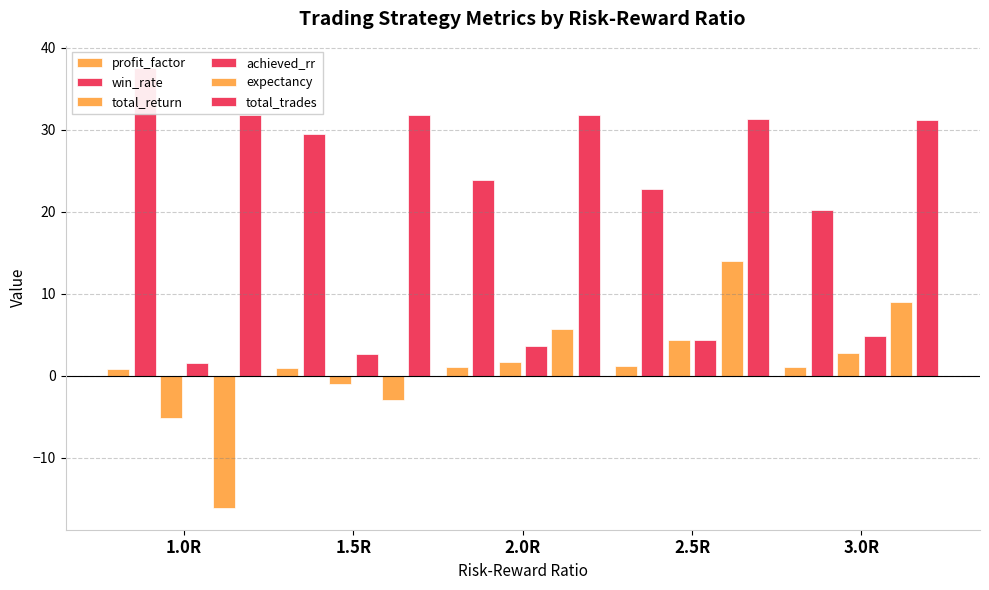

List the series in order of their peak value, lowest first.

profit_factor, total_return, achieved_rr, expectancy, total_trades, win_rate